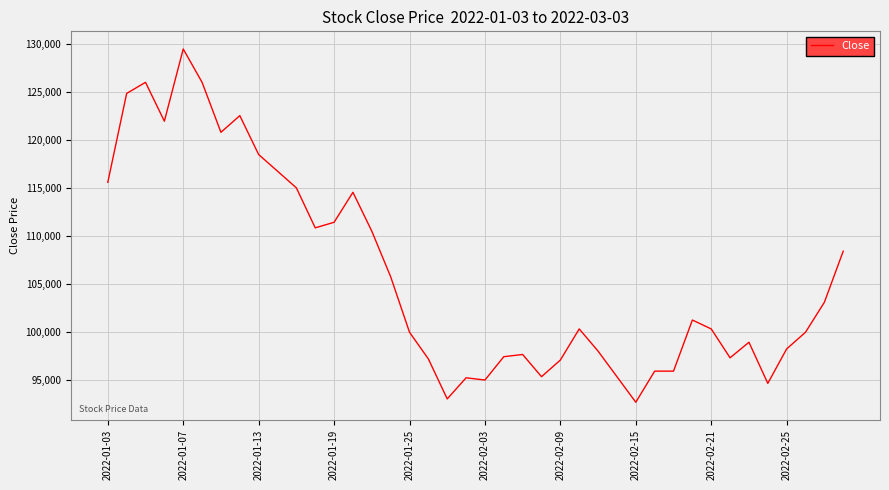

What is the minimum value shown in the chart?

92699